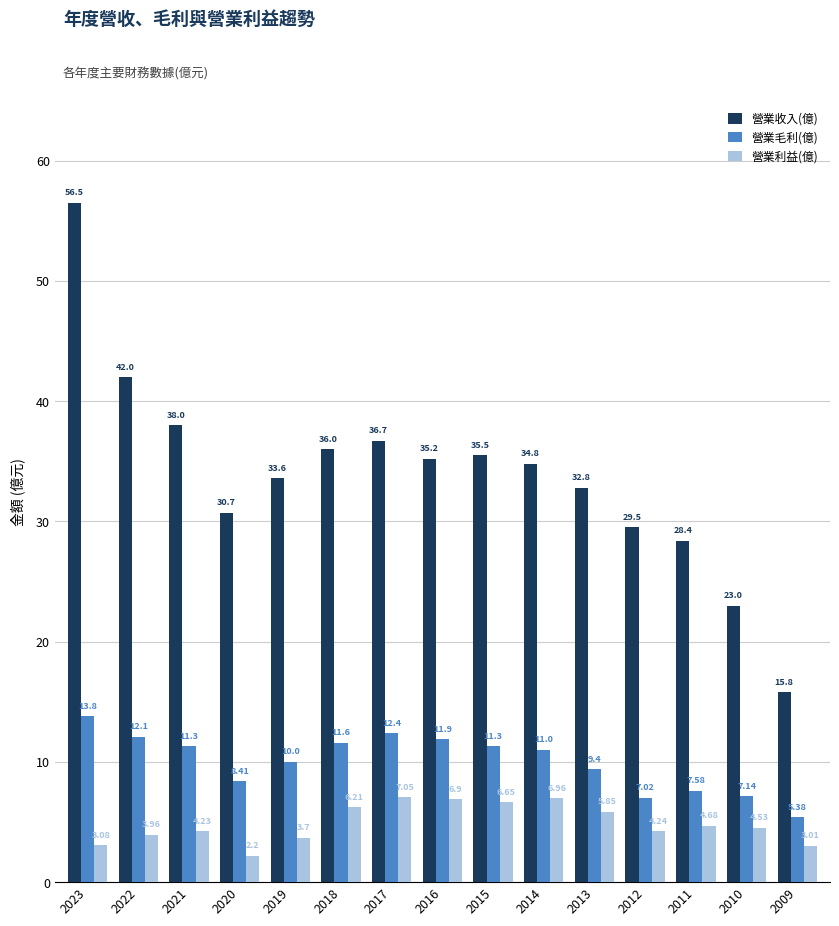

What is the difference between the 營業收入(億) values at 2023 and 2017?

19.8